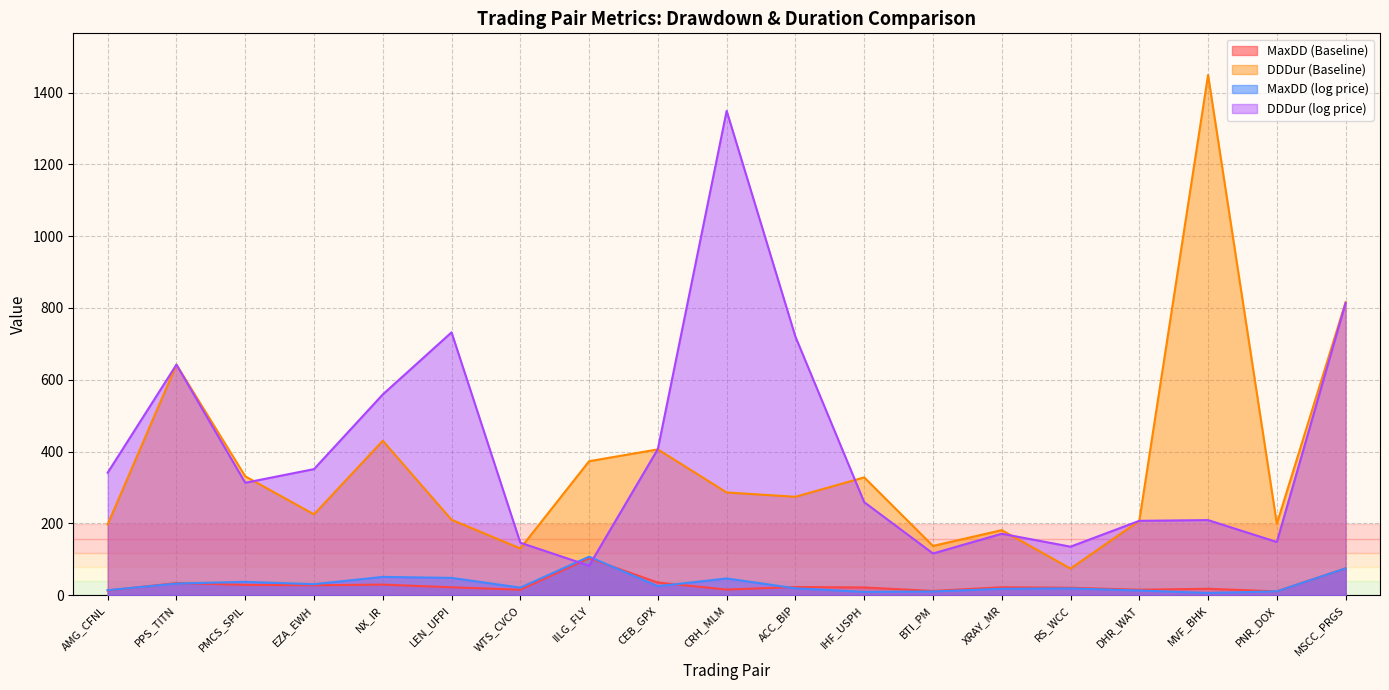

At which label does DDDur (log price) reach its peak?

CRH_MLM